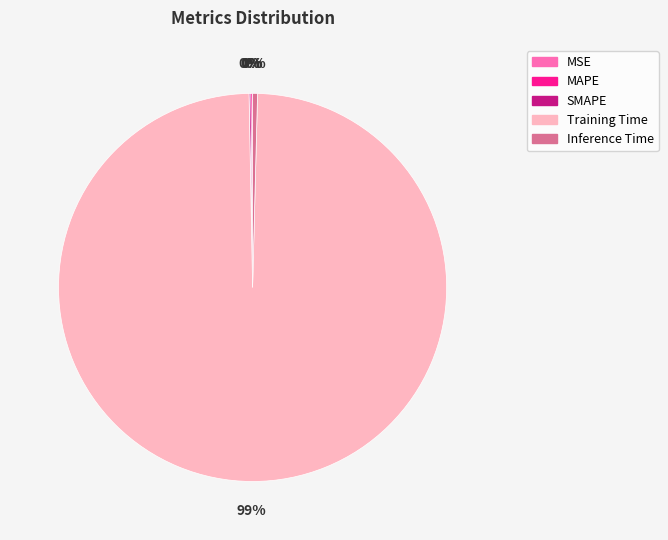

Is the sum of Training Time and Inference Time greater than half?

Yes